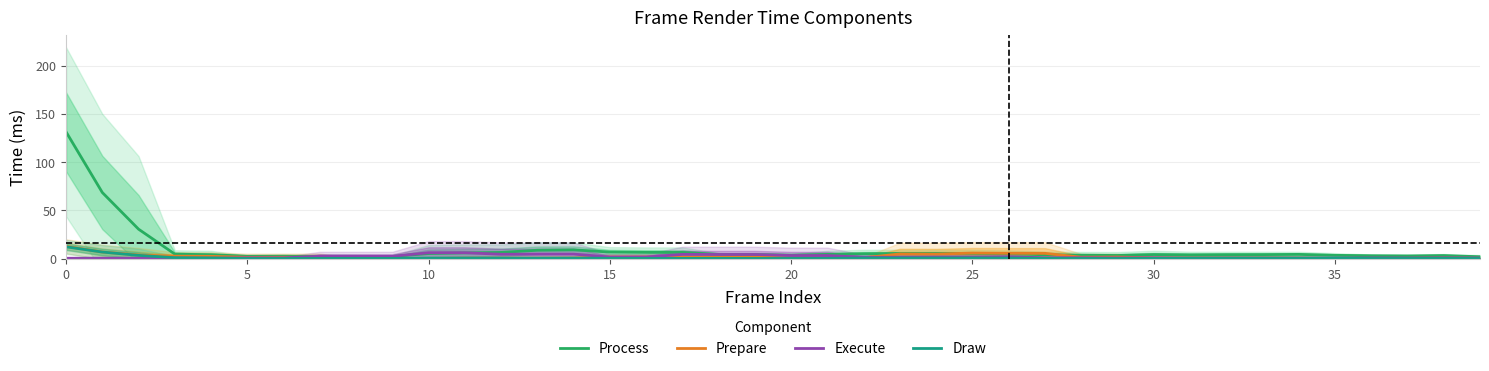

How many values in the Process series are below 4?

14